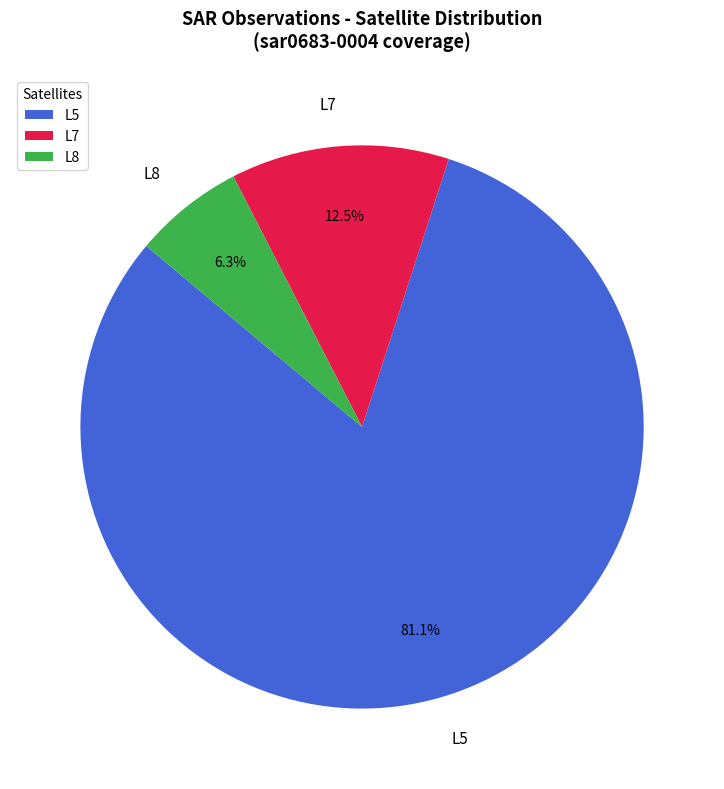

What portion of the pie excludes L8?

93.7%